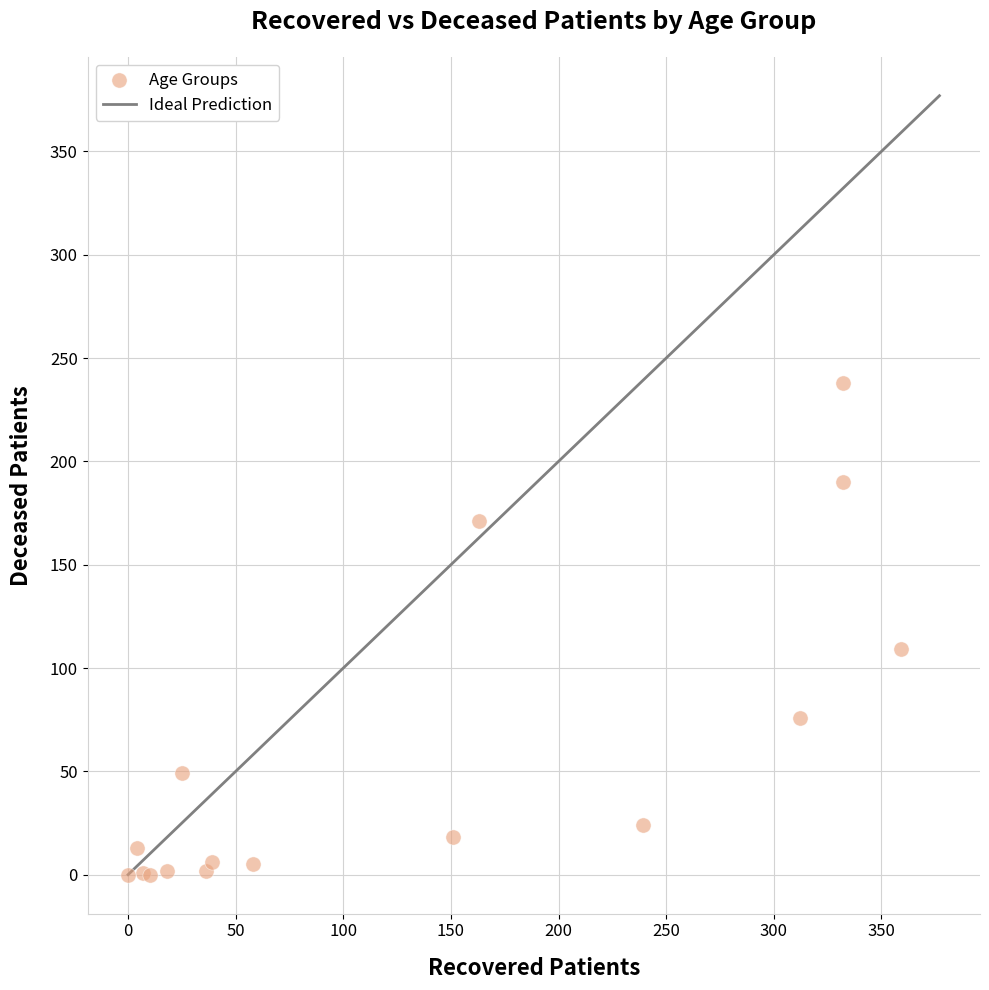

What Y value in the scatter plot is closest to 119?

109